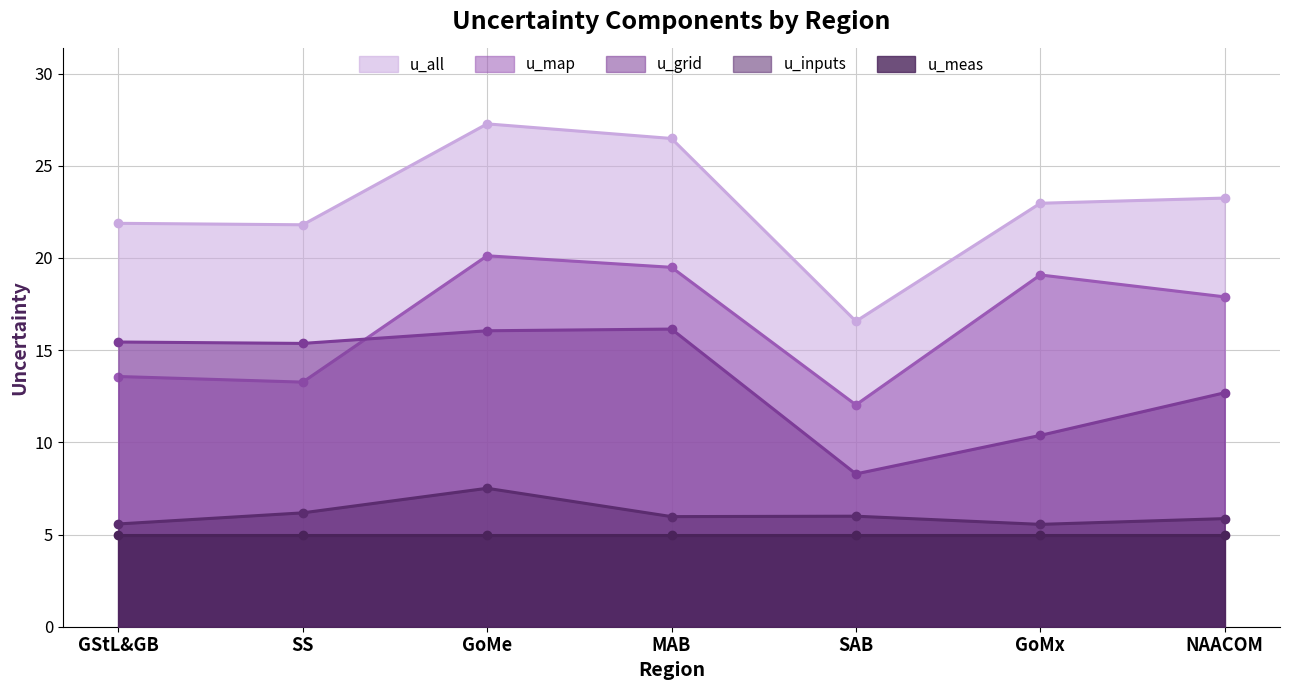

What is the maximum value for u_inputs?

7.5